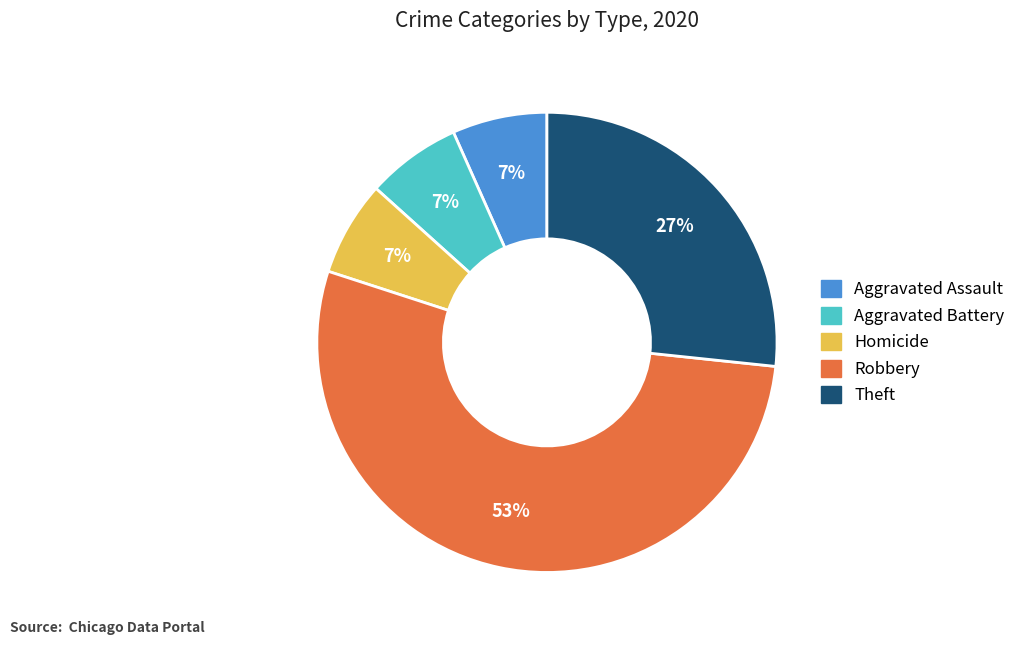

Does any single category account for the majority?

Yes